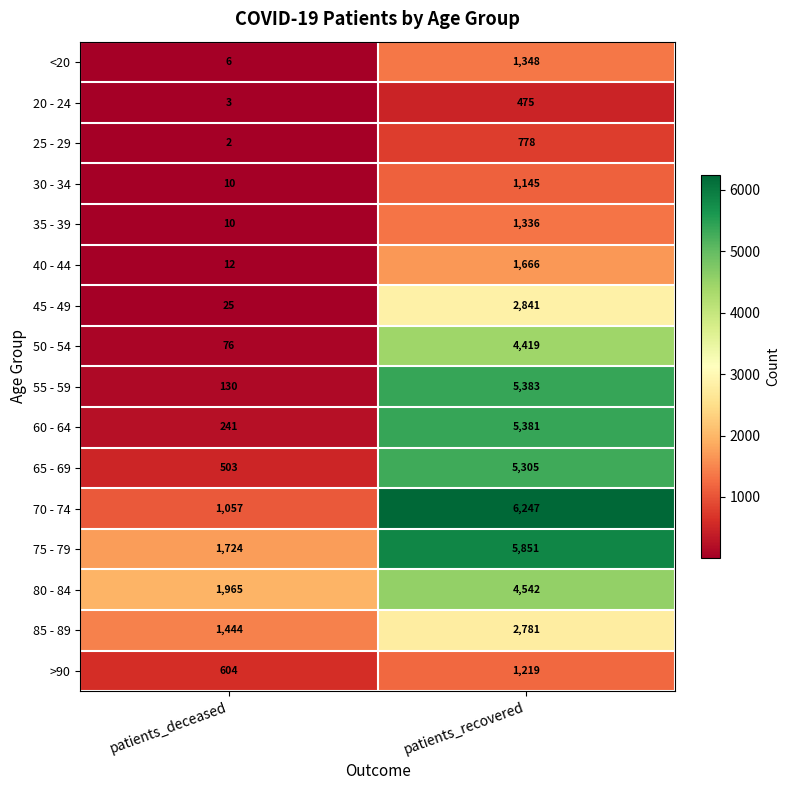

Between patients_deceased and patients_recovered, which series saw the biggest shift?

55 - 59